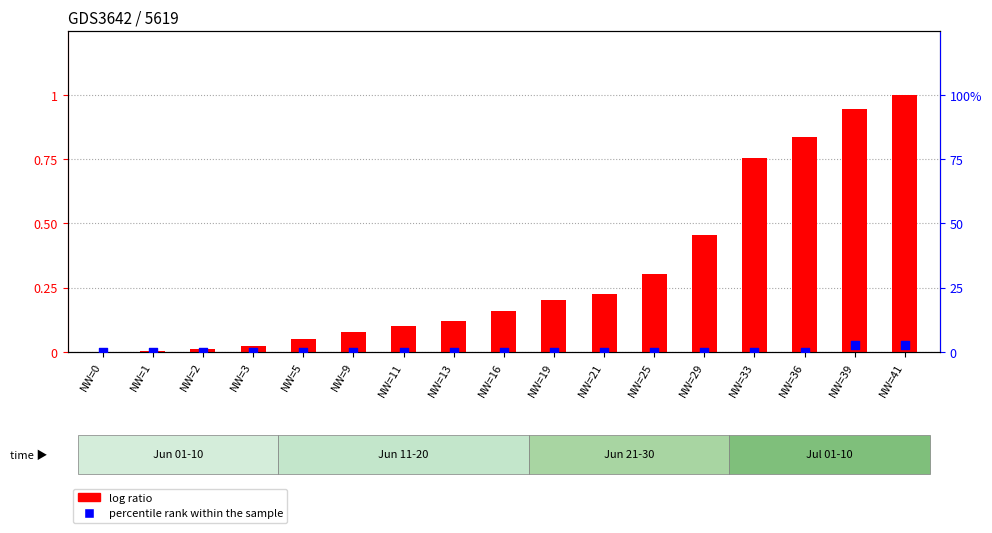

Which series has the largest total across all categories?

log ratio